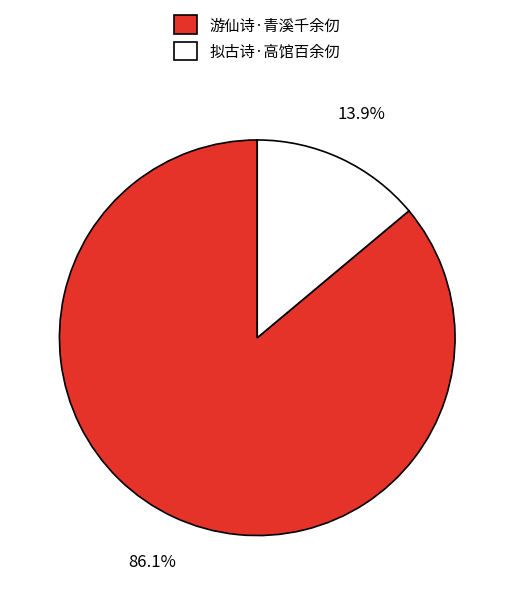

Rank the categories by value from lowest to highest.

拟古诗·高馆百余仞, 游仙诗·青溪千余仞